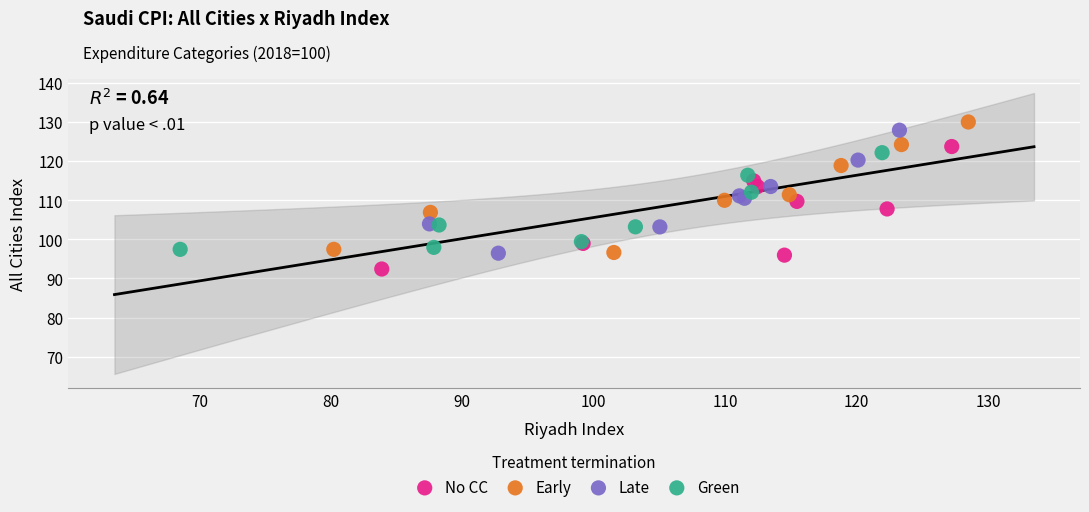

Which series contains the highest Y value?

Early